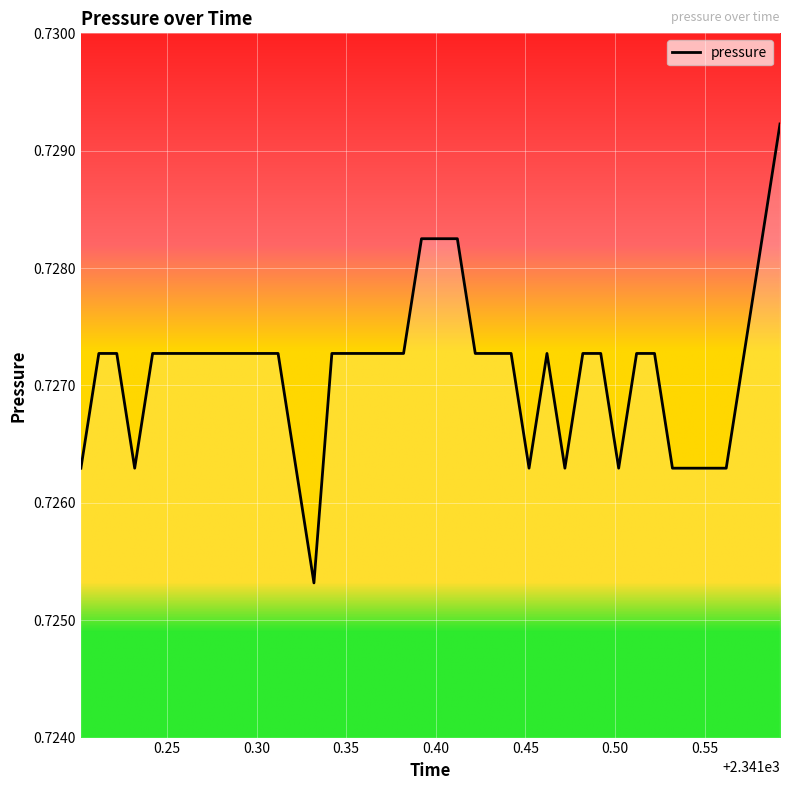

How many lines are shown in the chart?

1